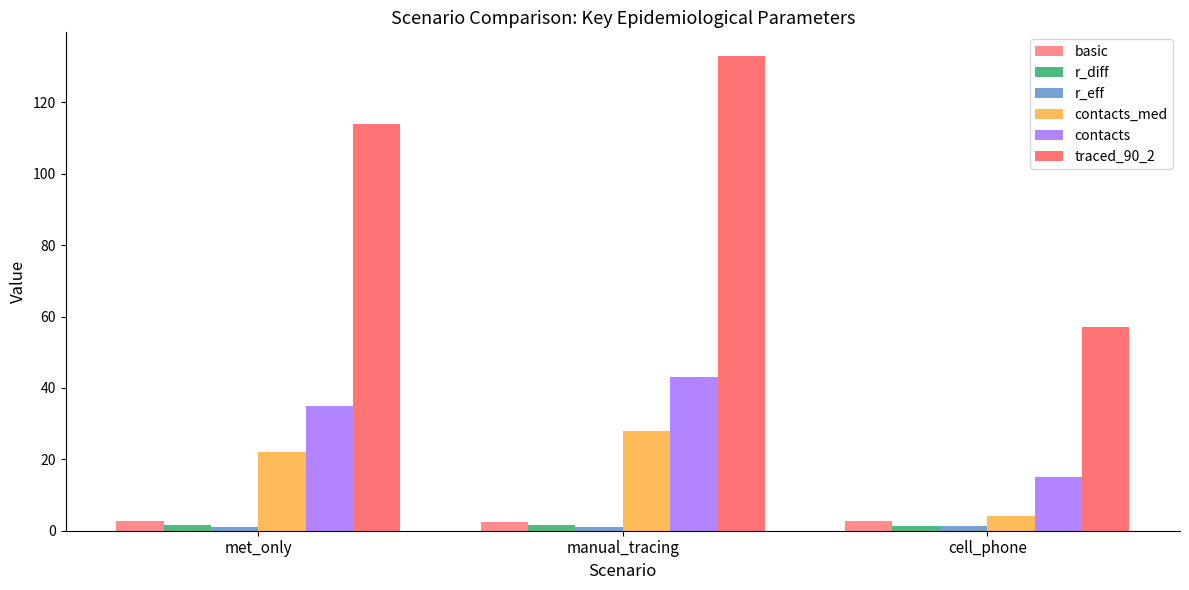

Which series changed the most between met_only and manual_tracing?

traced_90_2